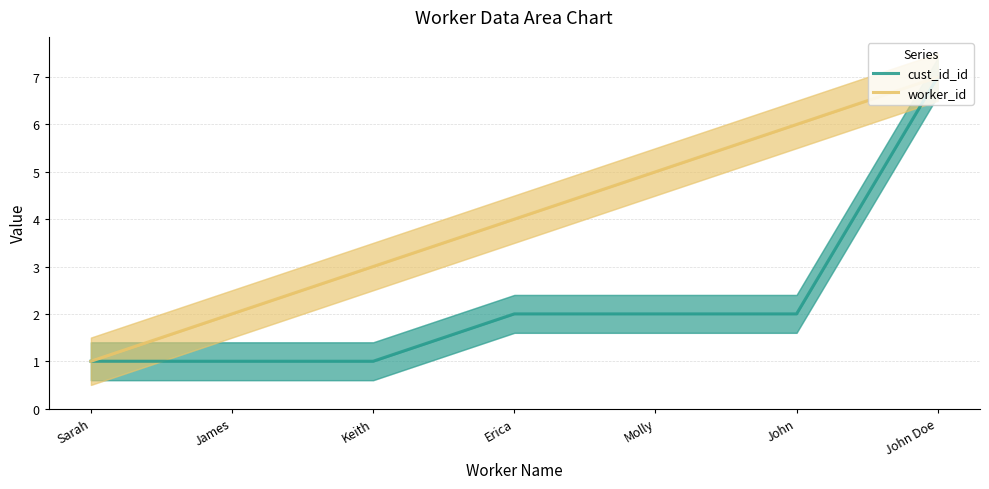

What is the difference between the maximum and minimum values in the worker_id series?

6